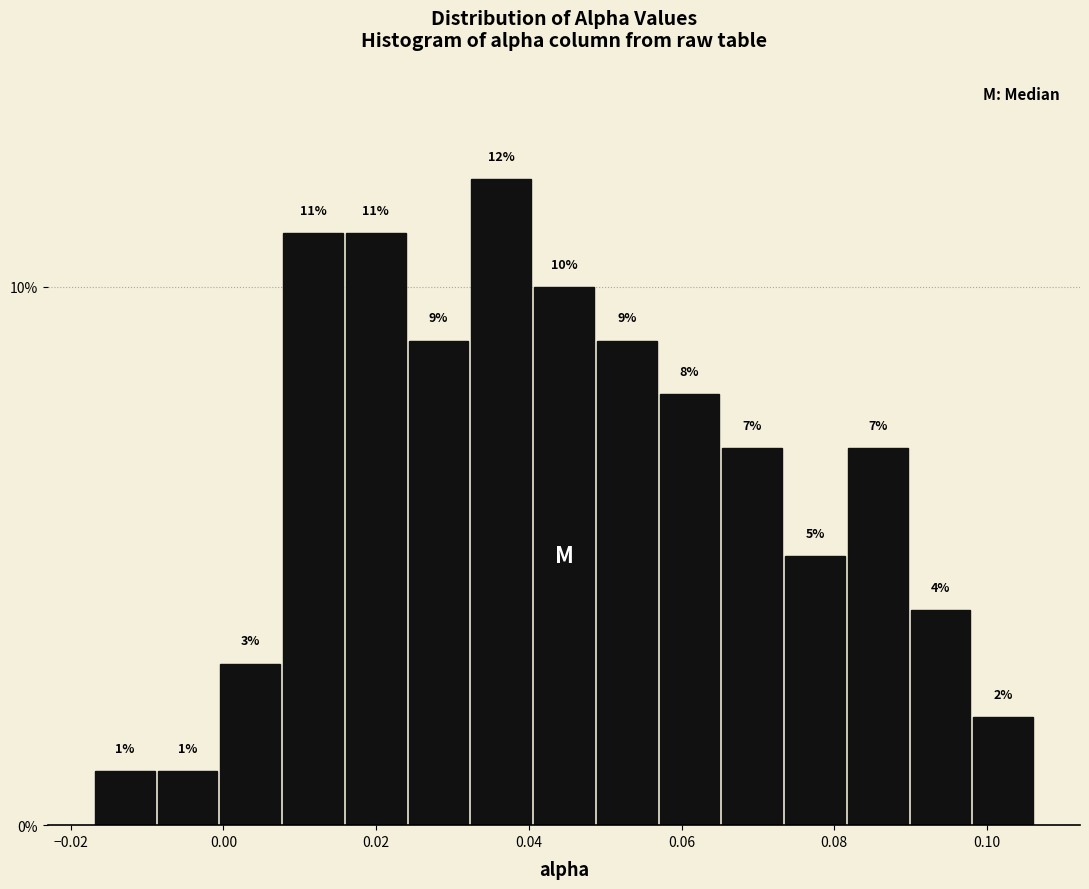

What is the height of the bar covering 0.090 to 0.098 on the x-axis? The bar edges are not printed on the chart, so give them approximately, as read against the axis.

4